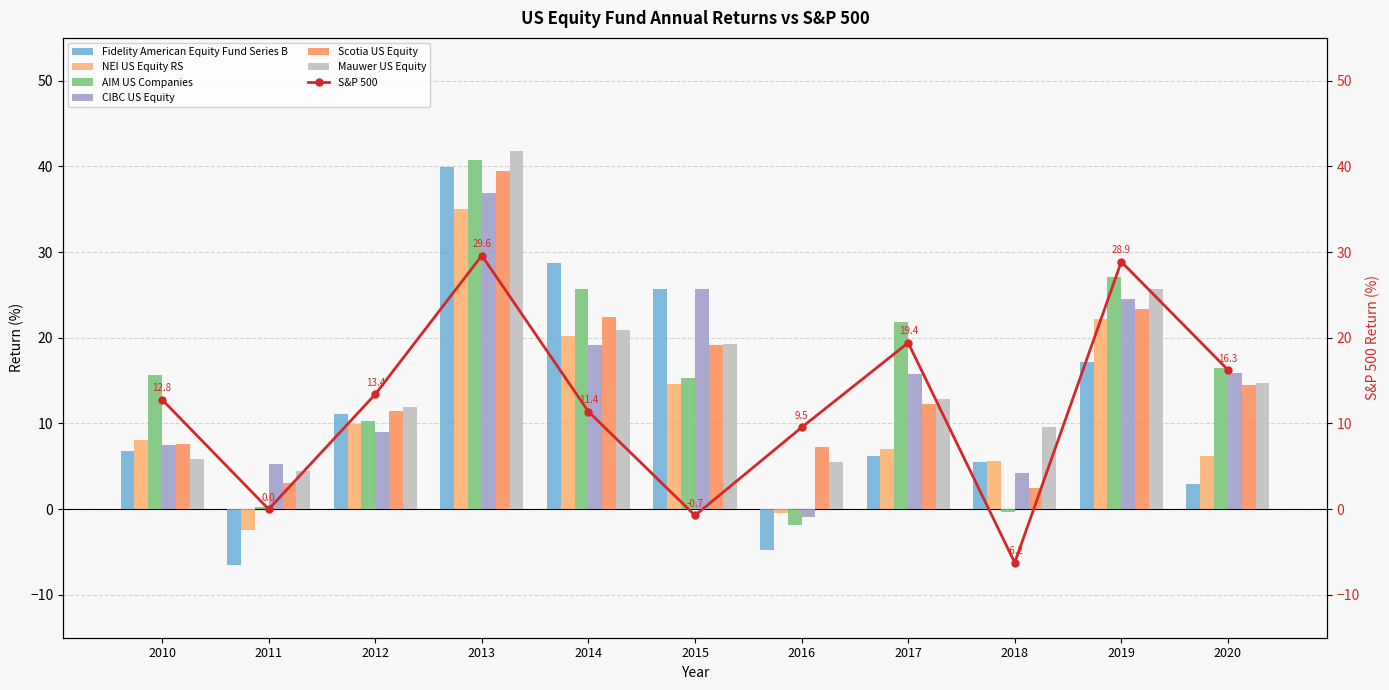

What is the sum of the Fidelity American Equity Fund Series B values at 2013 and 2017?

46.1